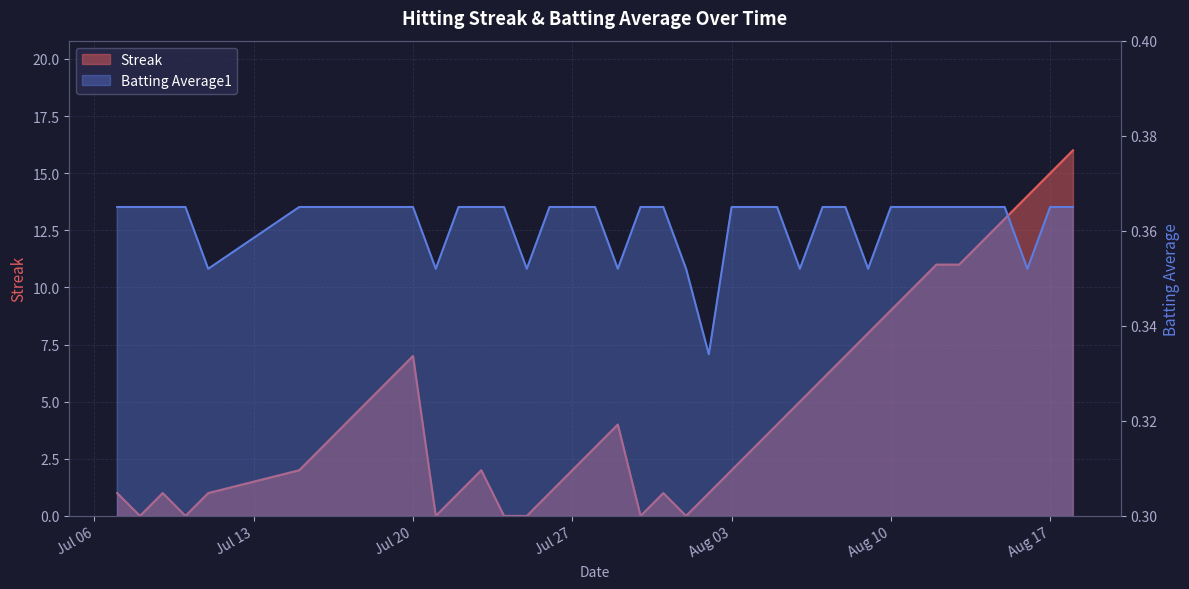

True or false: Streak and Batting Average1 cross at least once.

True